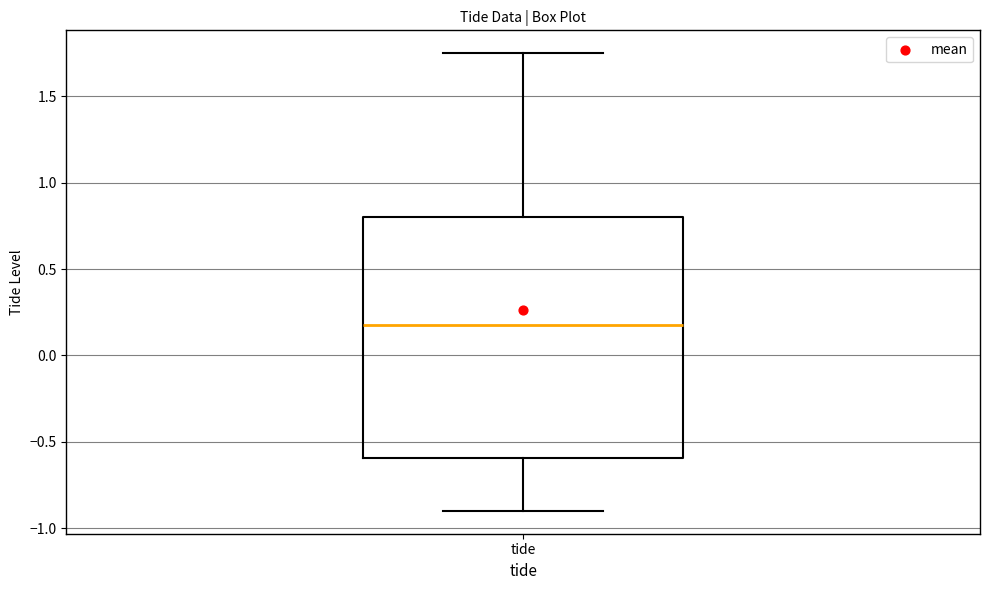

Where does the lower whisker of the box for tide end on the y-axis? The values are not printed on the chart, so give them approximately, as read against the axis.

-0.90